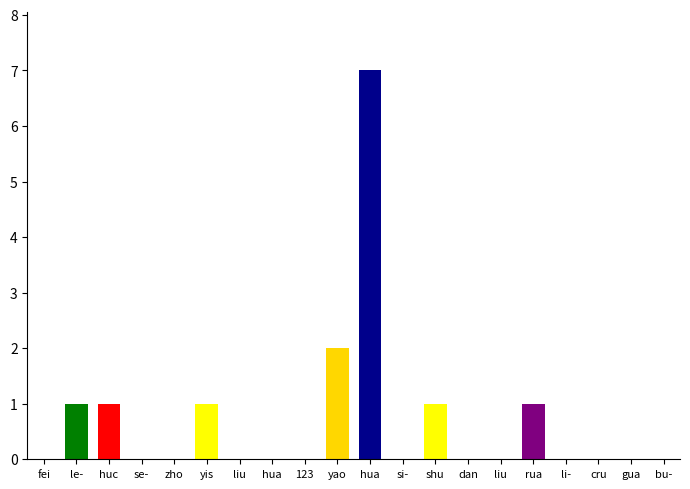

Which label corresponds to the largest value in the chart?

huang-a-gun